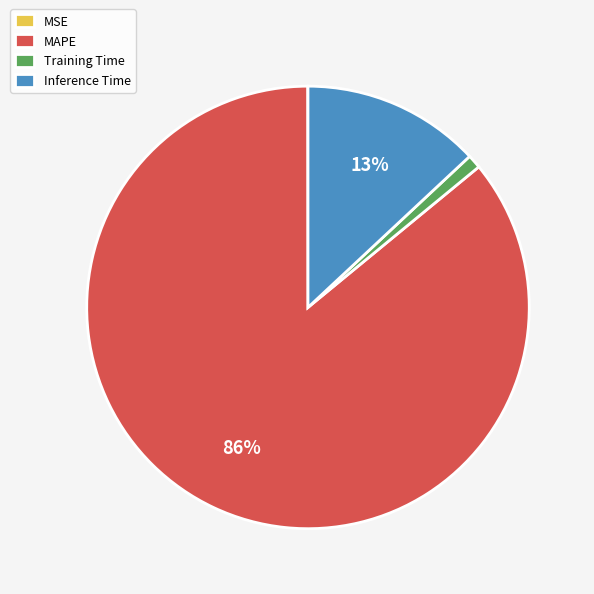

Which category has the biggest portion of the pie?

MAPE